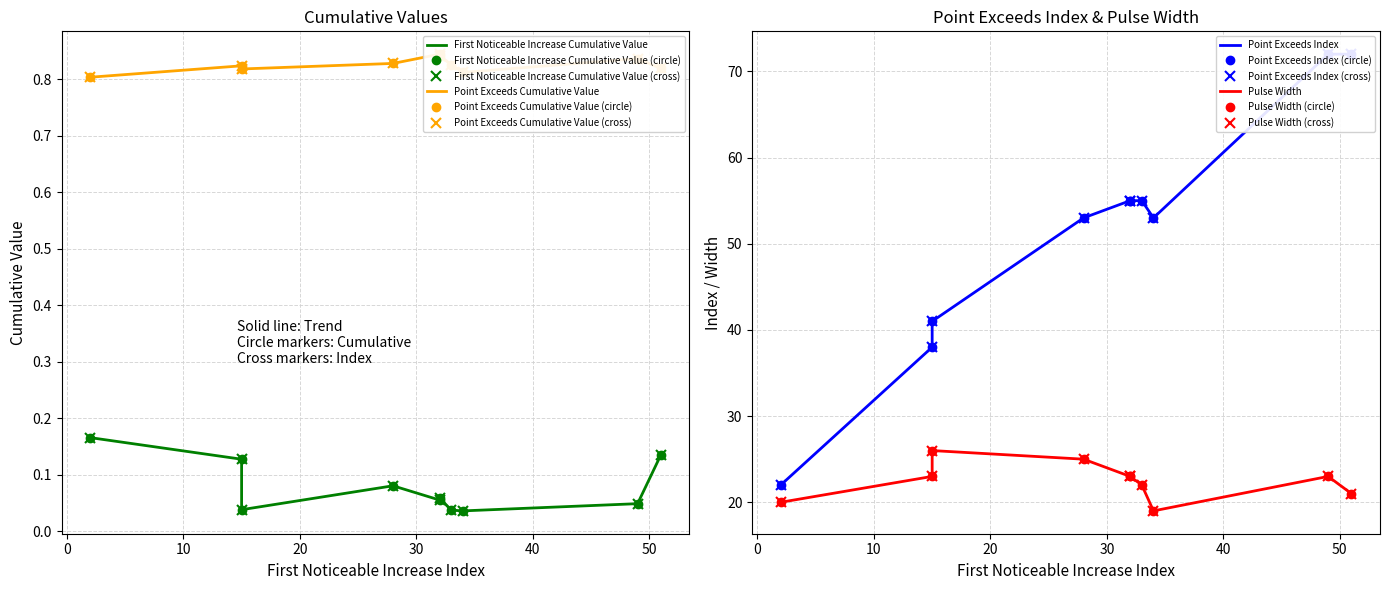

What is the highest value of the Point_Exceeds_Index series?

72.0